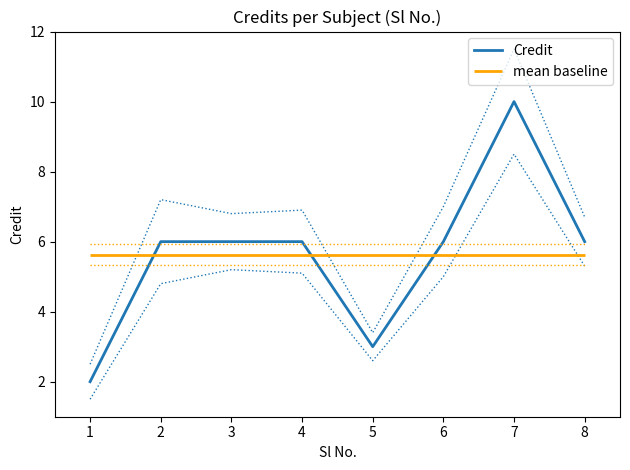

How many points are higher than both their immediate neighbors (excluding endpoints)?

1